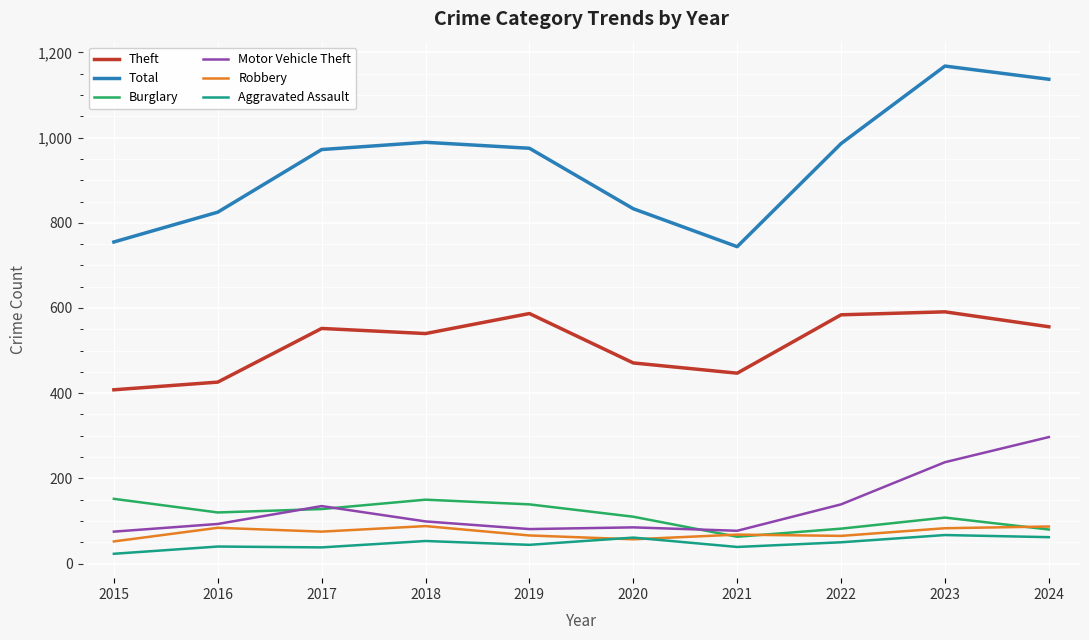

At which category does the chart reach its minimum across all series?

2015